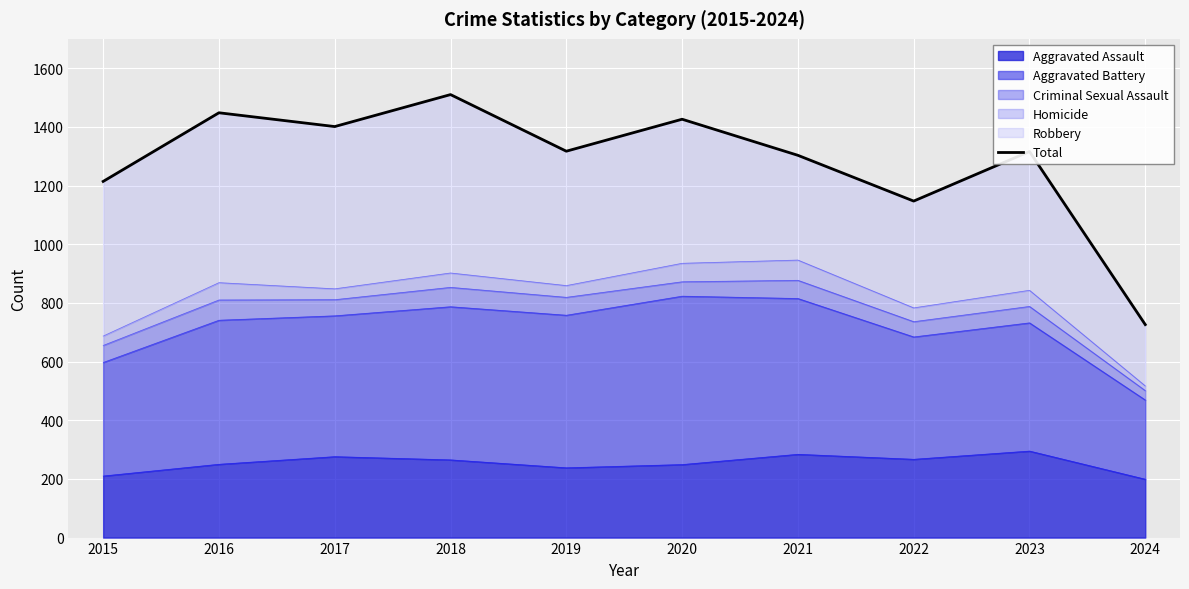

What is the lowest value of the Aggravated Assault series?

199